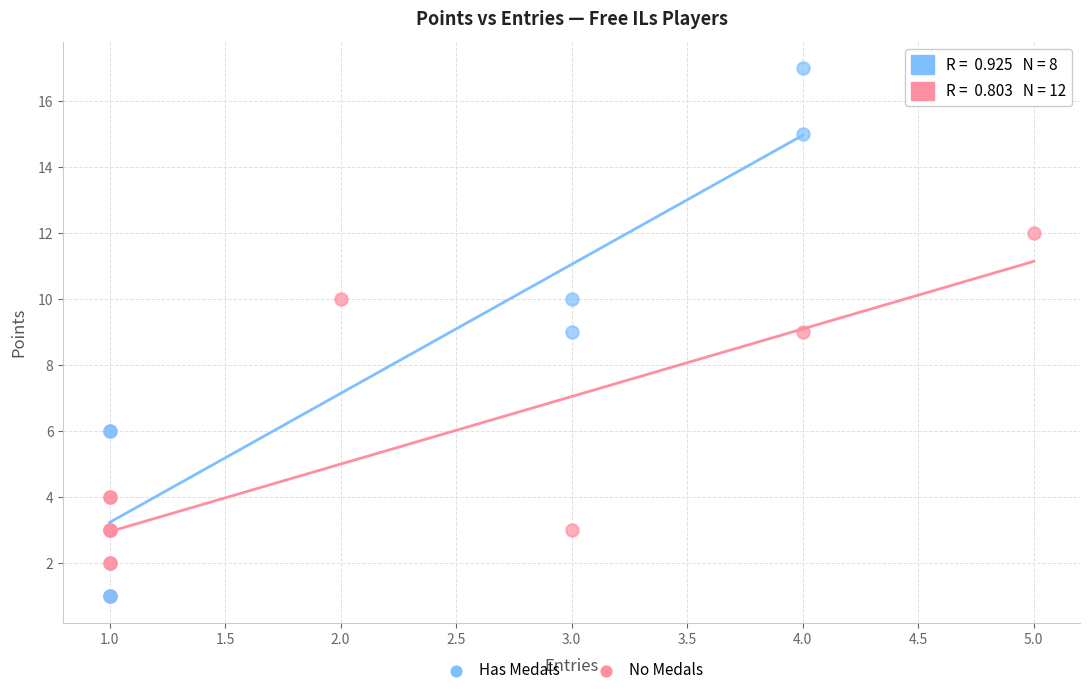

Which series reaches the maximum Y coordinate?

Has Medals